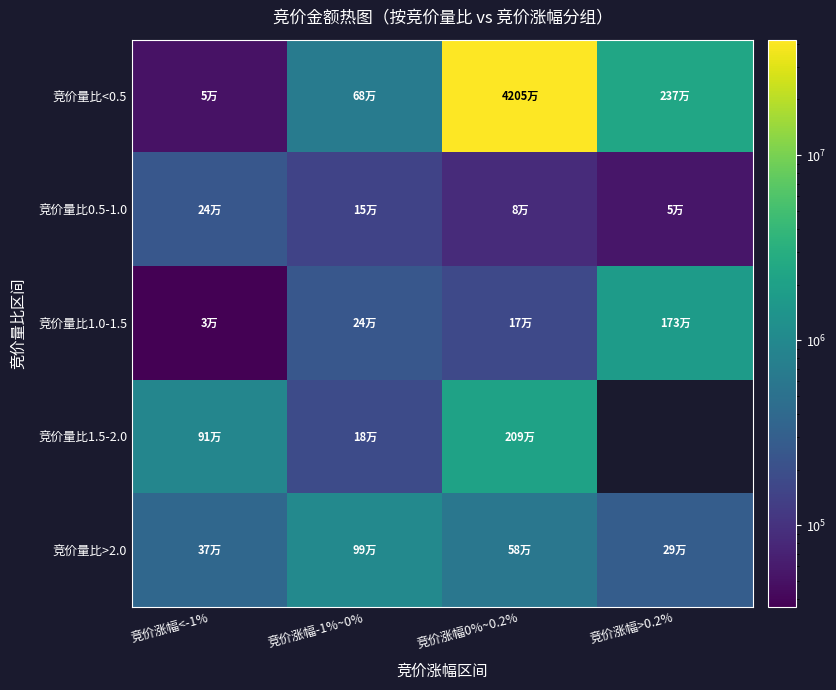

How many data points in 竞价量比1.5-2.0 are less than 2090710?

2